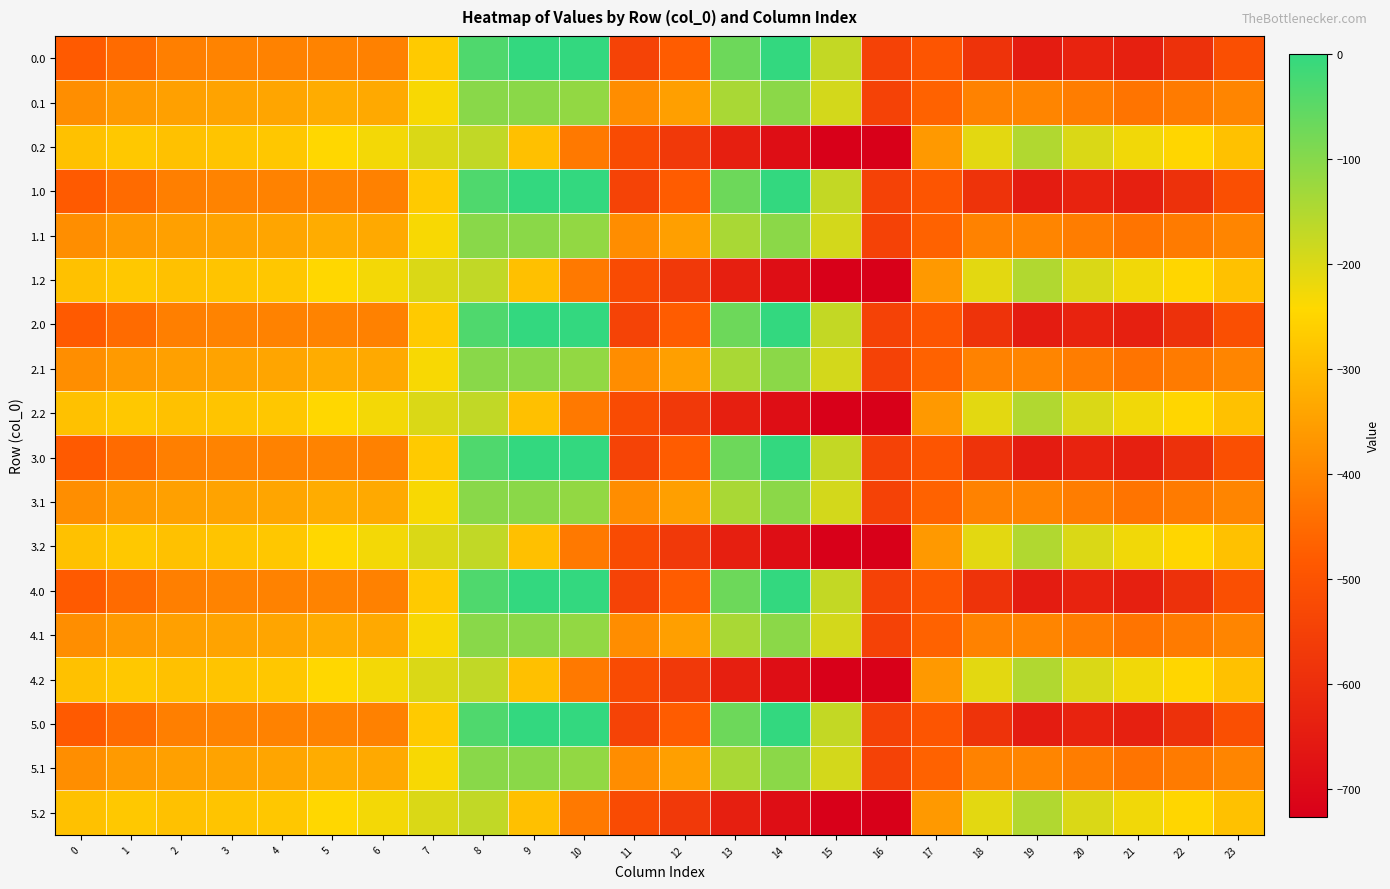

At which category is the sum across all series the highest?

8